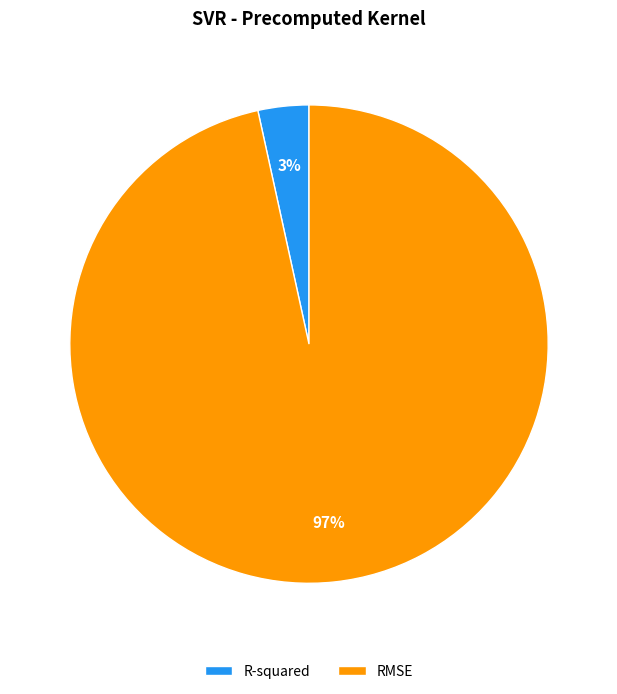

Between R-squared and RMSE, which is larger?

RMSE